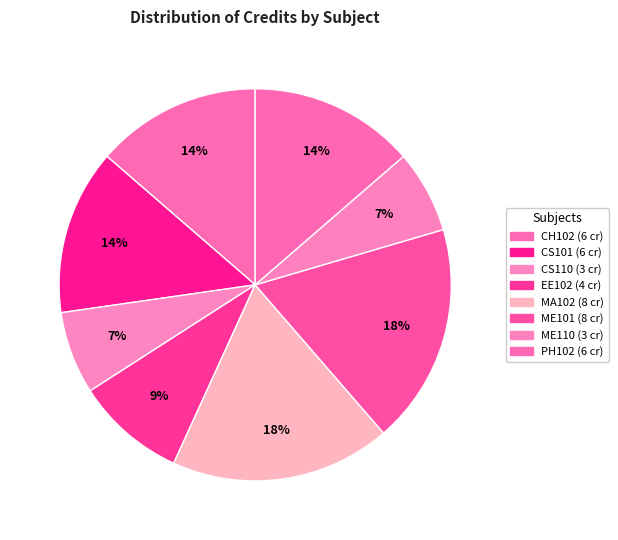

To the nearest percent, what is the difference between the ME110 and PH102 slice percentages?

7%